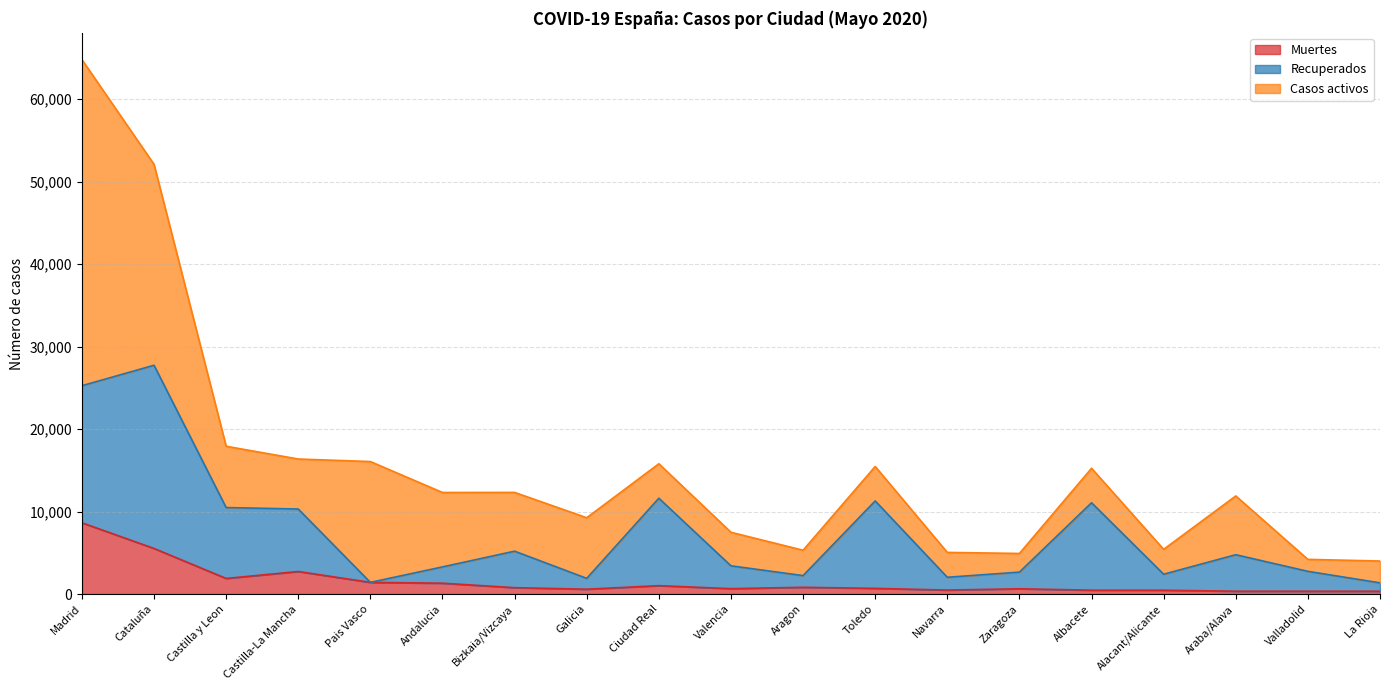

True or false: Muertes has a value of 1276 at Bizkaia/Vizcaya.

False